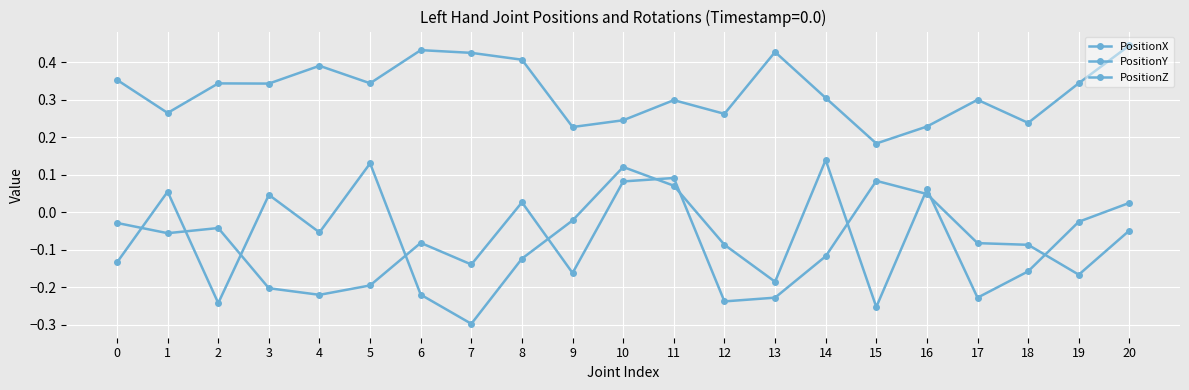

How many lines are shown in the chart?

3